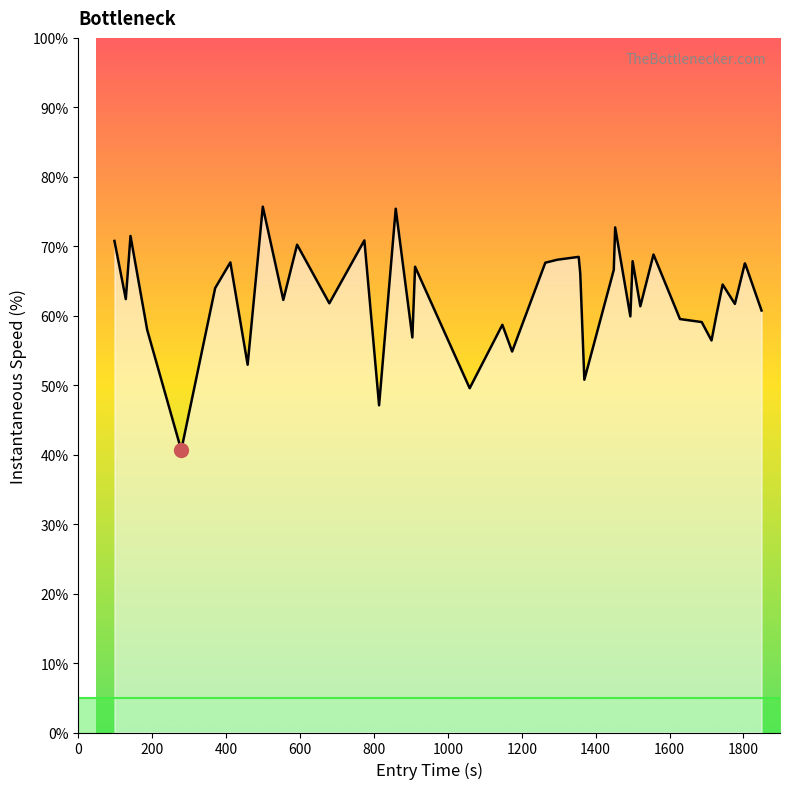

What is the greatest value displayed?

75.7